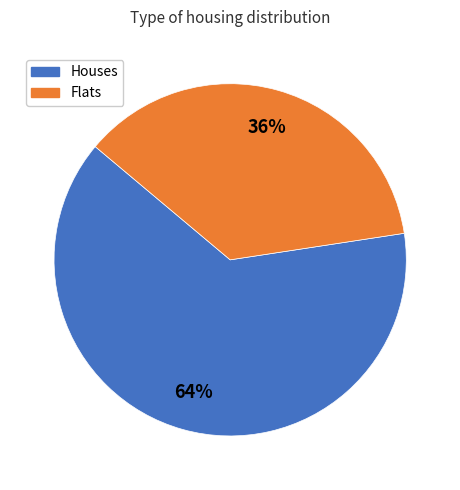

To the nearest percent, what is the average slice percentage?

50%